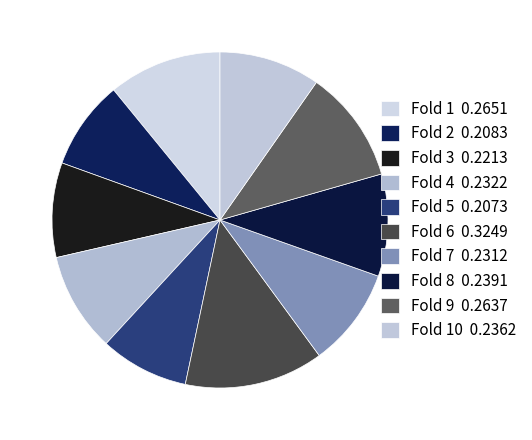

How many segments does this pie chart have?

10